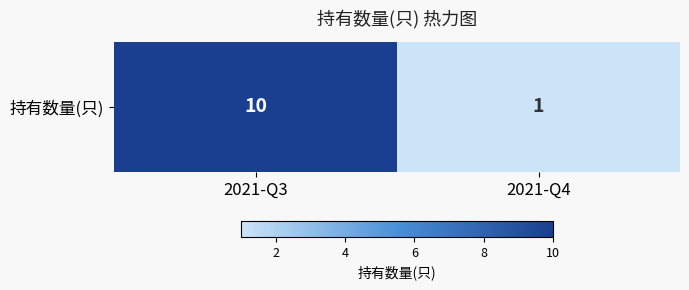

Reading left to right, what are all the values shown in this chart?

2021-Q3=10	2021-Q4=1